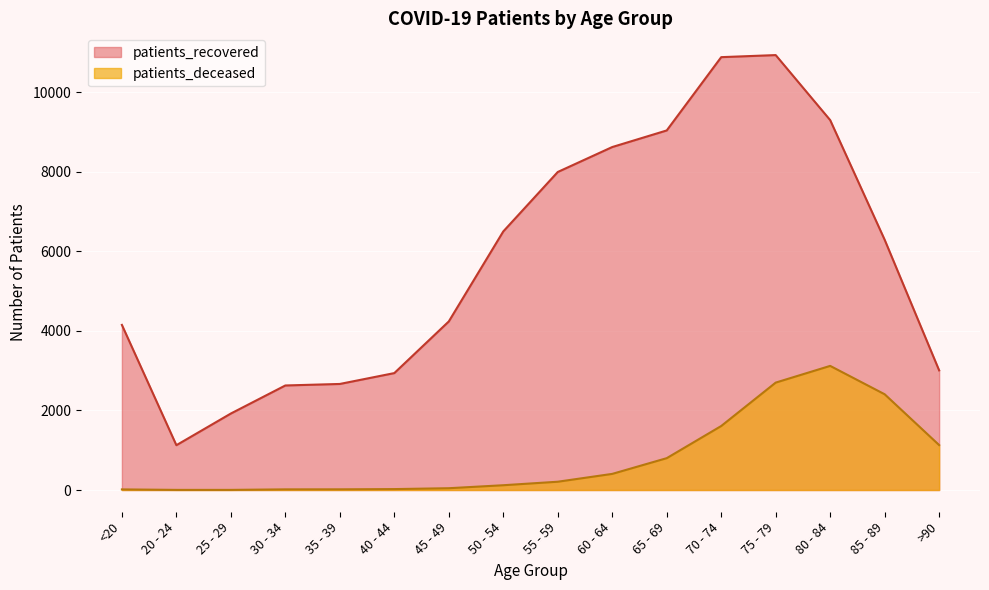

Reading left to right, extract all data points from this chart.

patients_recovered: 4149	1126	1922	2627	2665	2938	4236	6498	7992	8619	9036	10878	10930	9296	6289	3006
patients_deceased: 15	3	3	16	17	23	45	120	208	405	800	1608	2699	3119	2406	1129